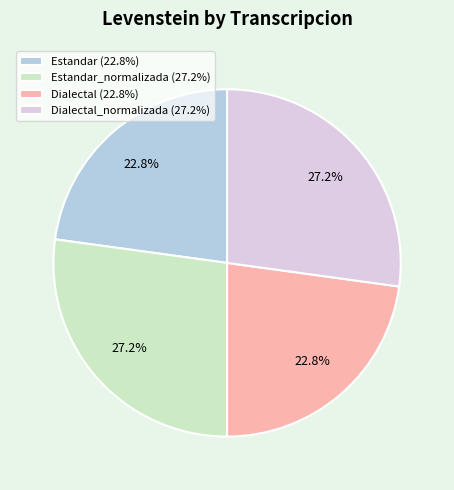

What percentage do Dialectal (22.8%) and Dialectal_normalizada (27.2%) together represent?

50.0%